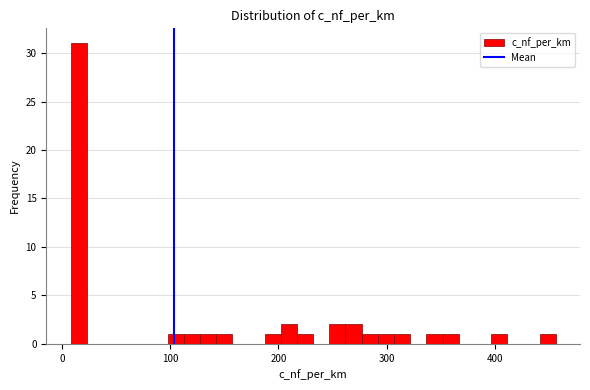

Around what value on the x-axis is the tallest bar? Give the approximate position of its centre, as read against the axis.

20